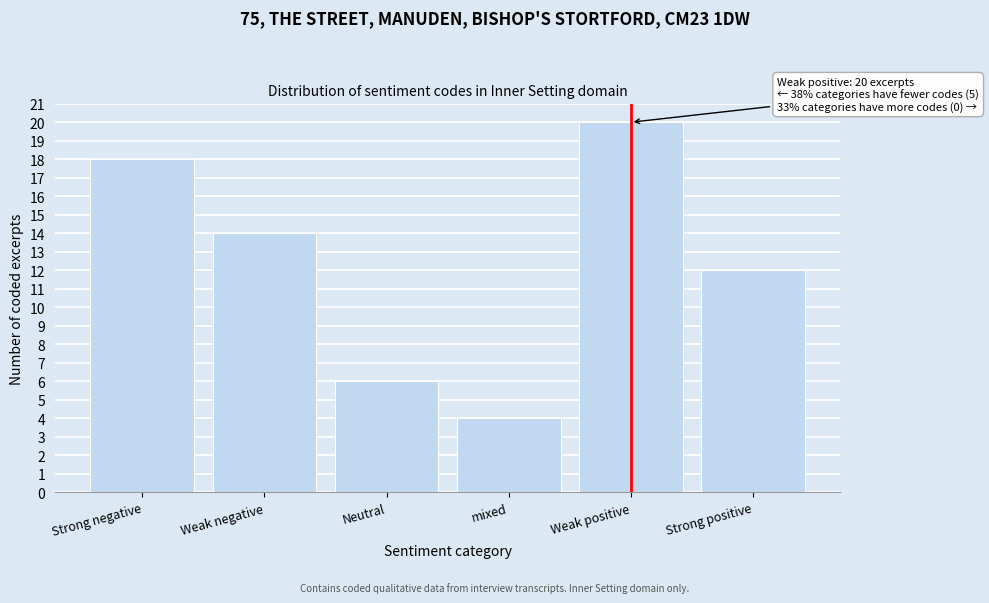

Reading left to right, what are all the values shown in this chart?

Strong negative=18	Weak negative=14	Neutral=6	mixed=4	Weak positive=20	Strong positive=12